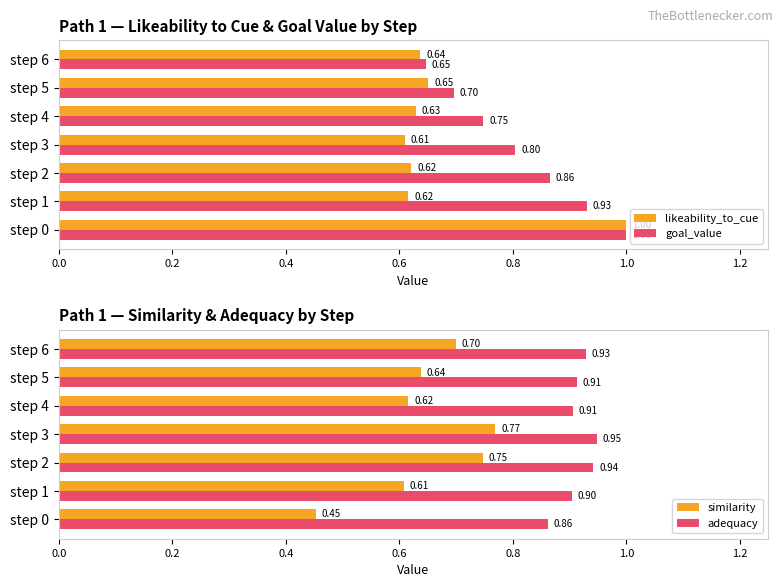

What is the average value of the goal_value series?

0.8